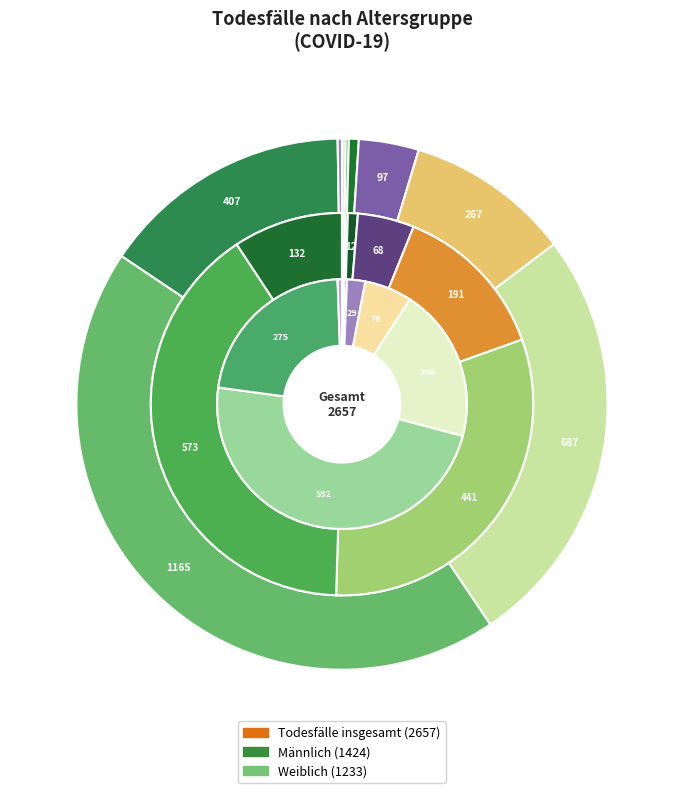

Is 90-99 the majority of the pie?

No